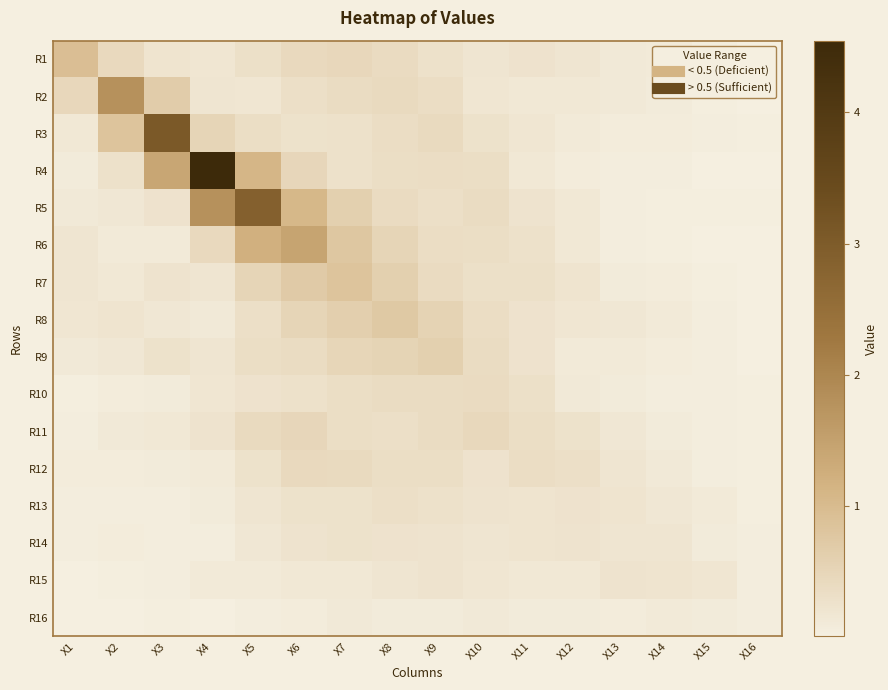

What is the spread (max minus min) of values at X3?

3.0